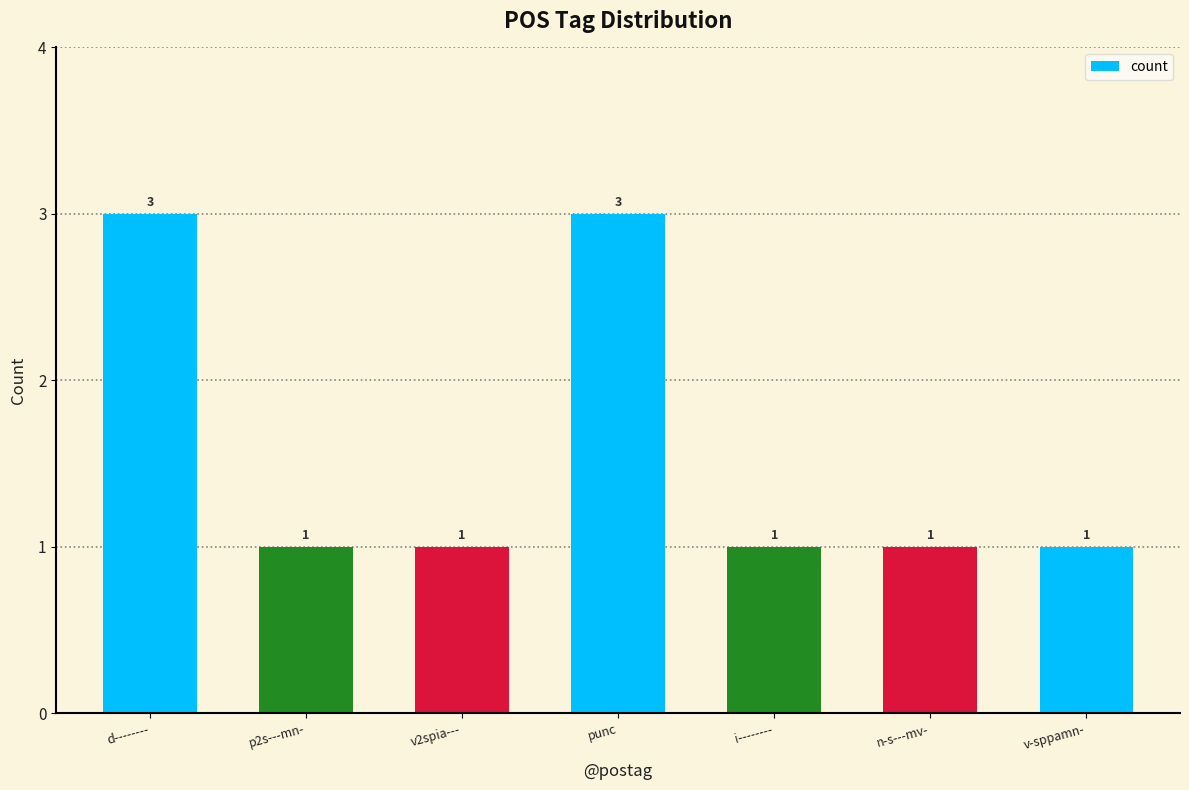

The chart shows a value of 1 at v2spia---. True or false?

True